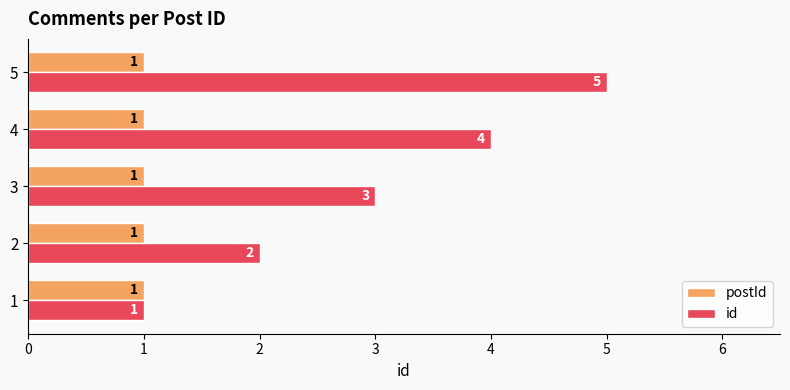

What is the greatest value displayed?

5